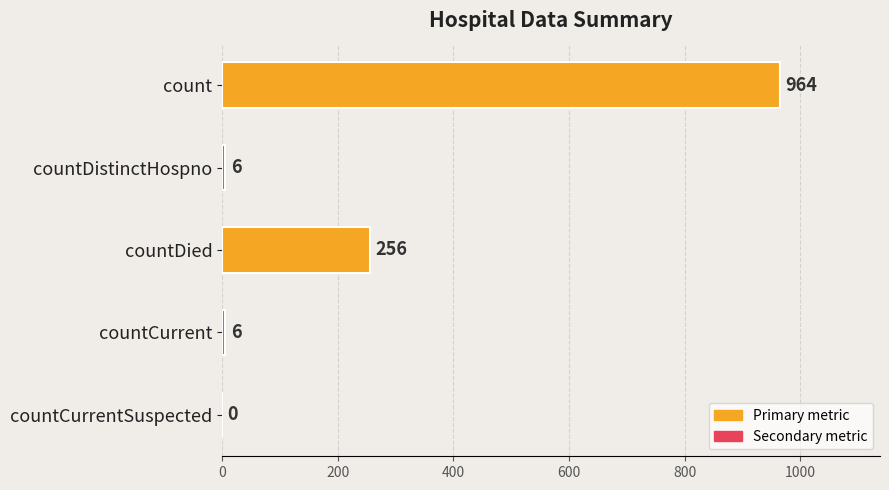

Approximately how many times larger is the value at countCurrent compared to countDistinctHospno?

1.0